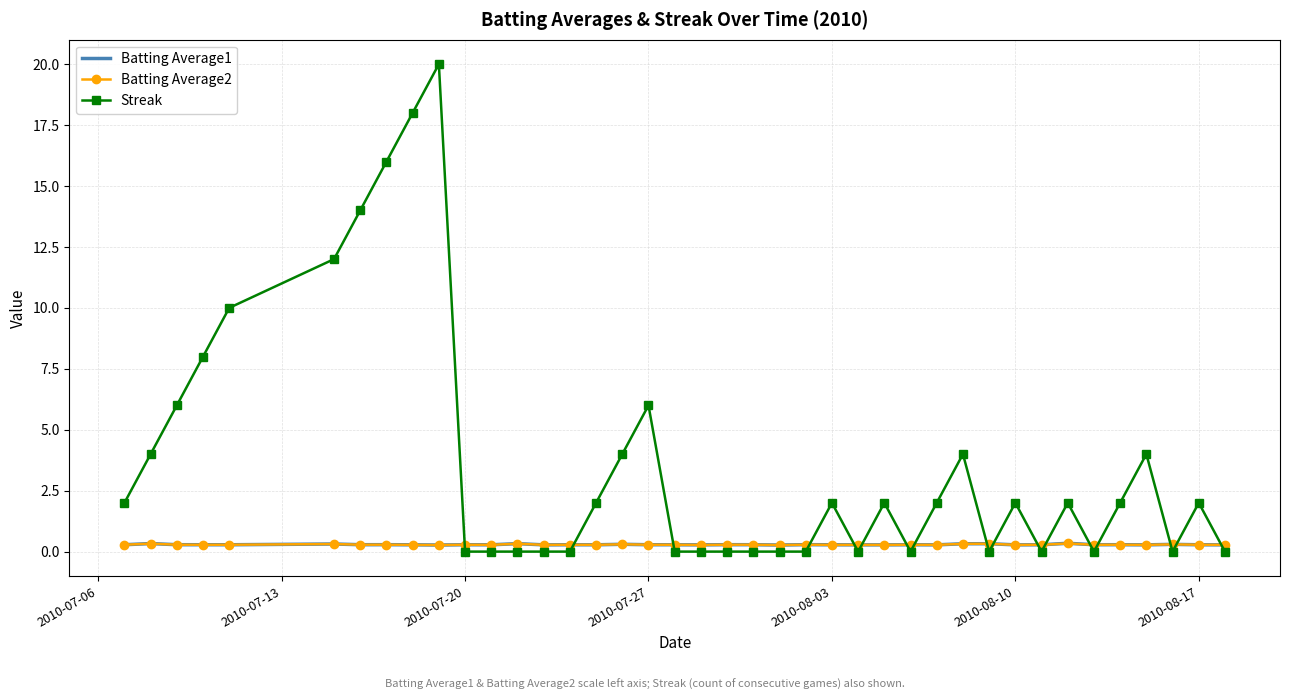

How many times do Streak and Batting Average1 cross each other?

17